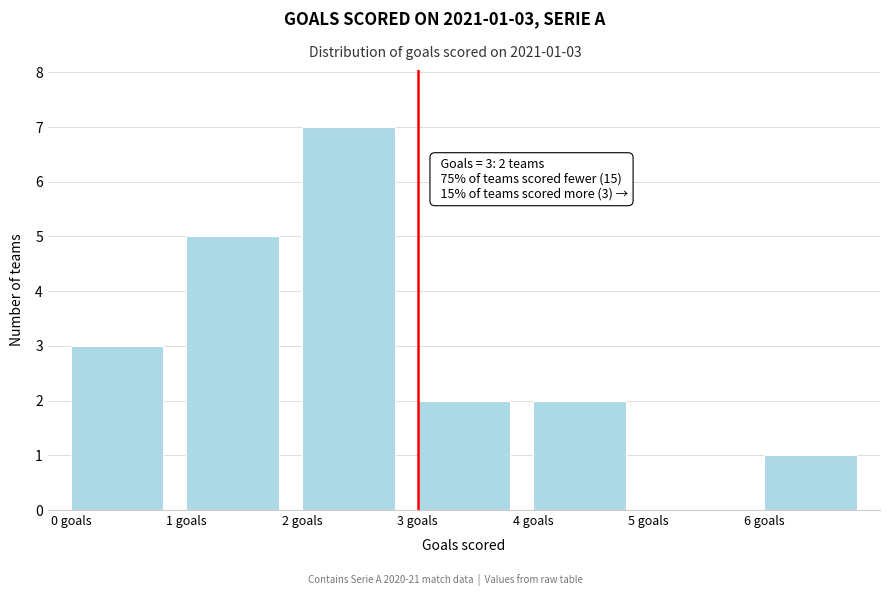

Which range on the x-axis has the tallest bar?

2 to 3